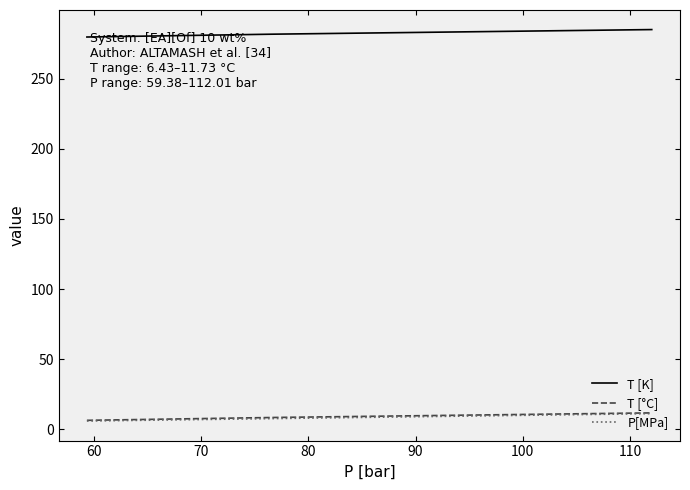

What is the minimum value for T [K]?

279.6